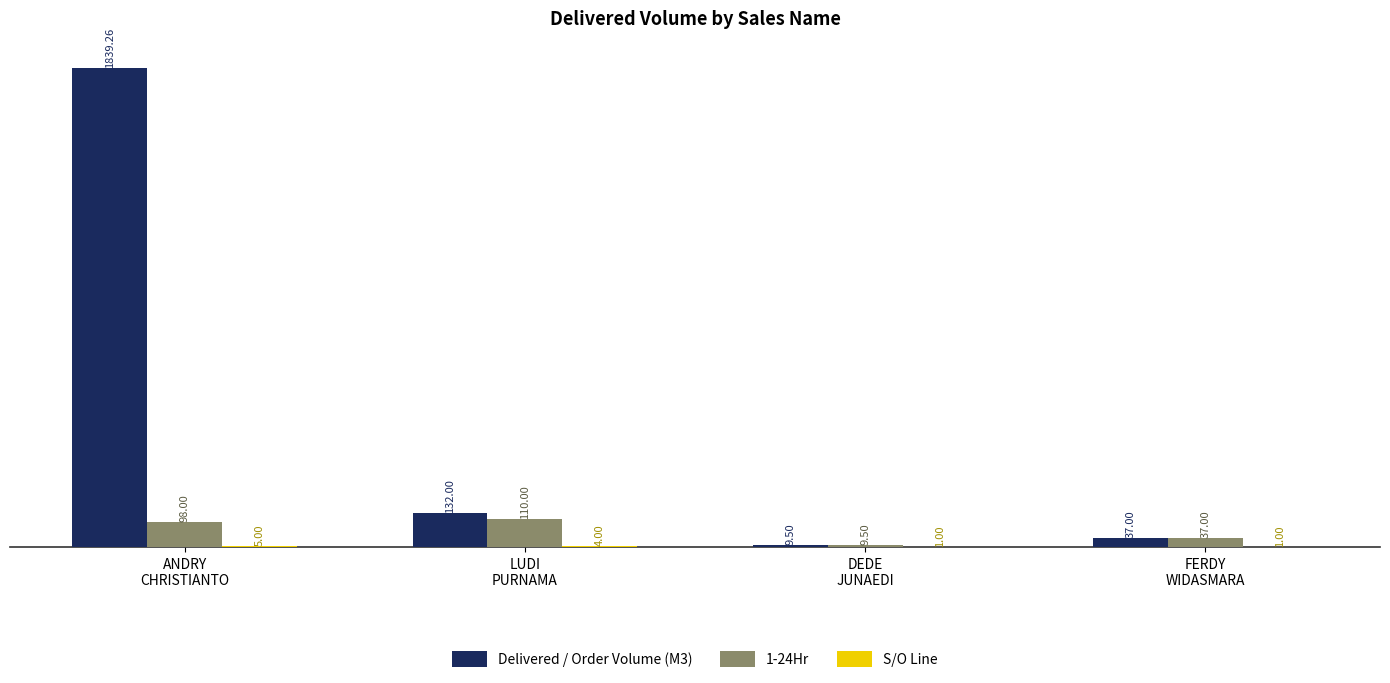

Which series has the largest total across all categories?

Delivered / Order Volume (M3)